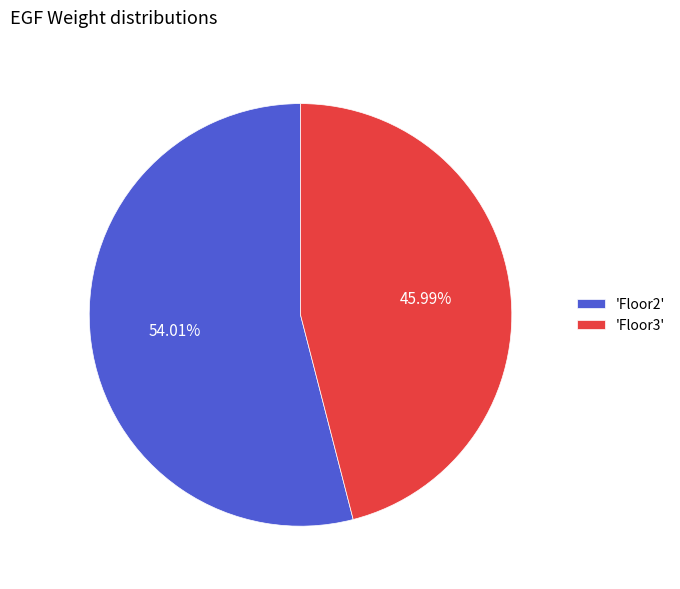

Is the sum of 'Floor2' and 'Floor3' greater than half?

Yes